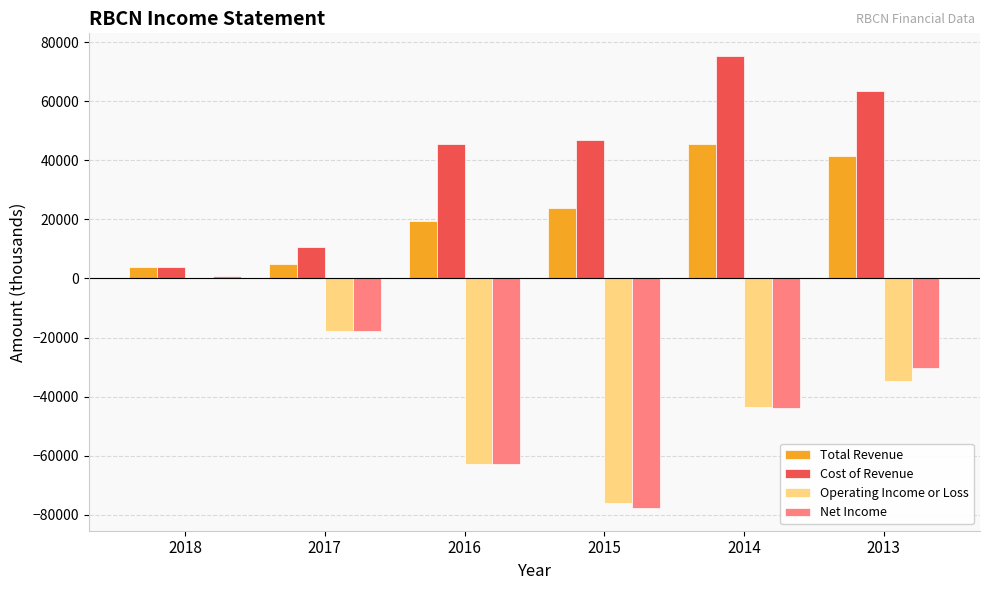

What is the value of the Total Revenue bar at the 6th from the left?

41500